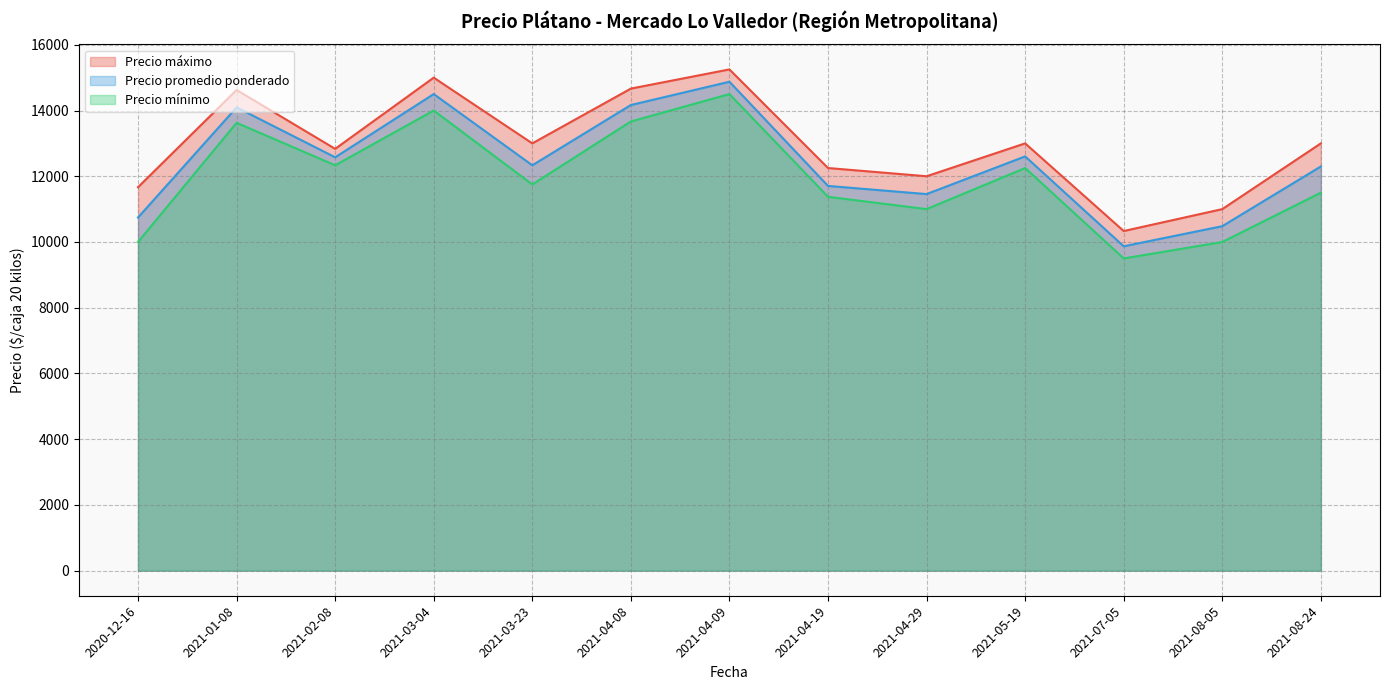

True or false: Precio promedio ponderado and Precio mínimo cross at least once.

False